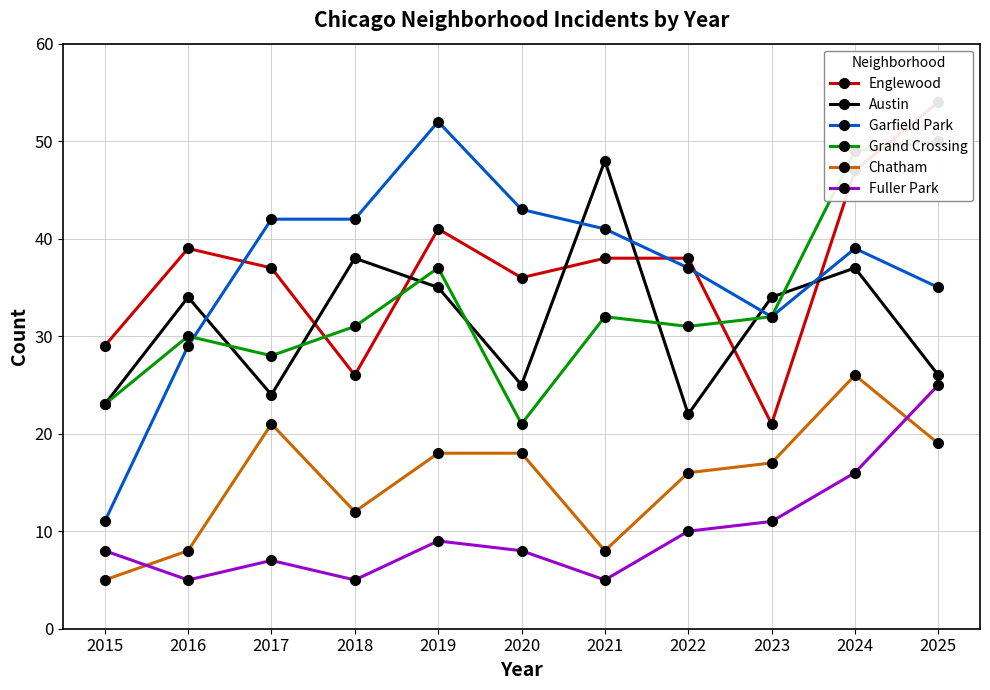

Count the number of data series in this chart.

6